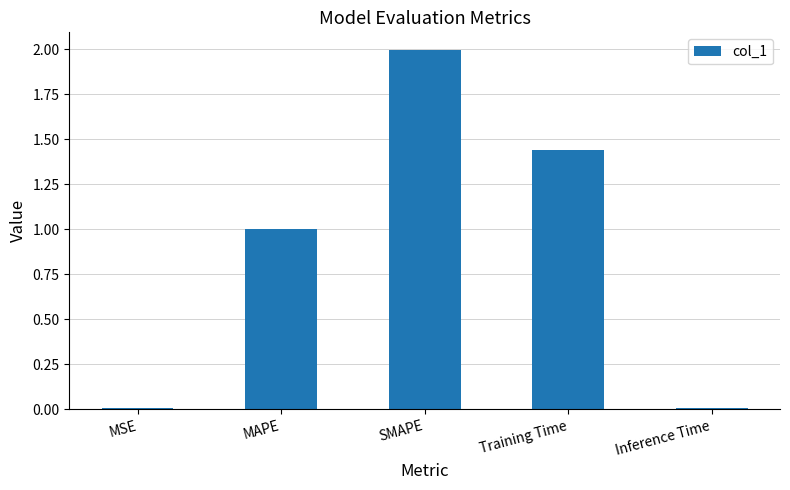

True or false: the data shows 0.4 at MAPE.

False